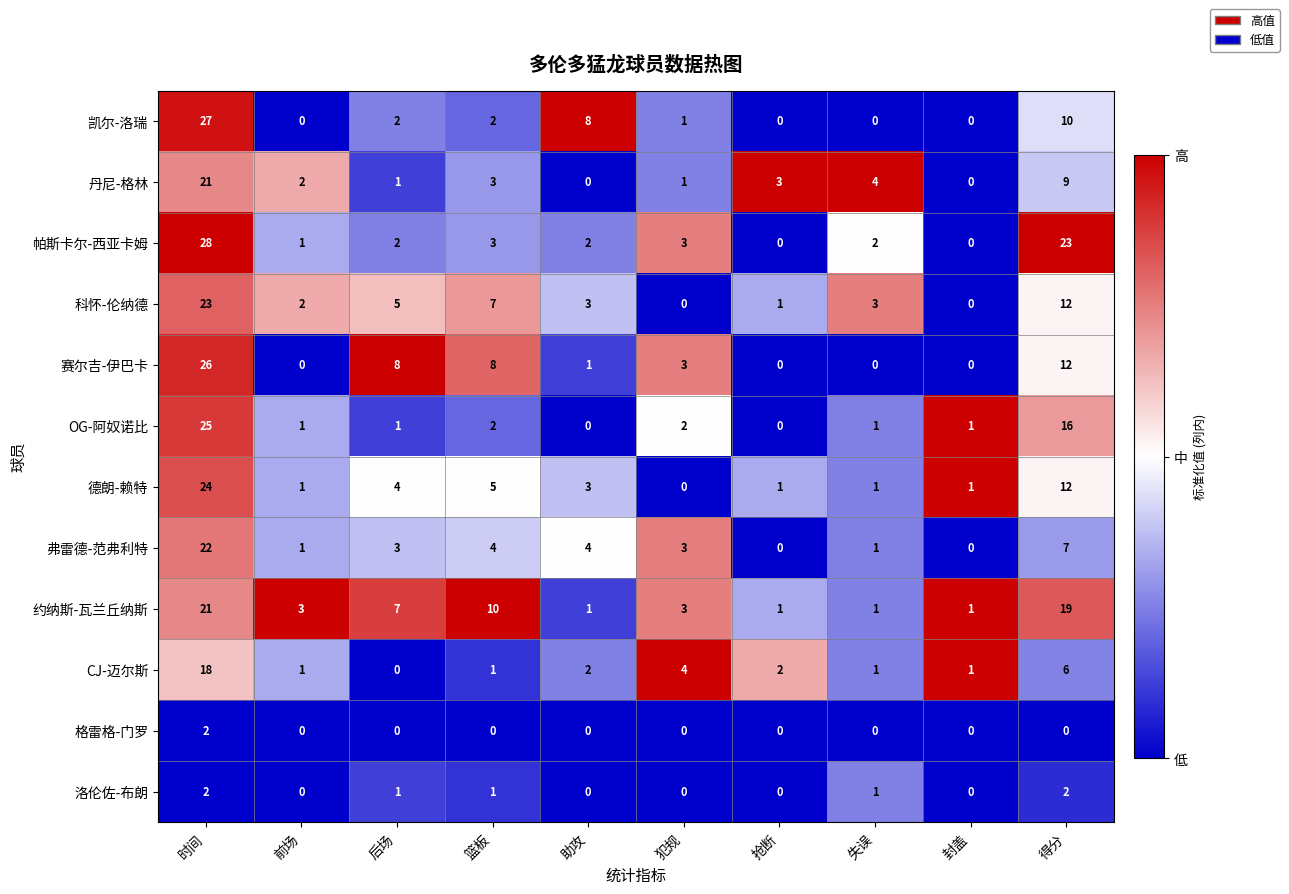

Which series has the largest total across all categories?

约纳斯-瓦兰丘纳斯